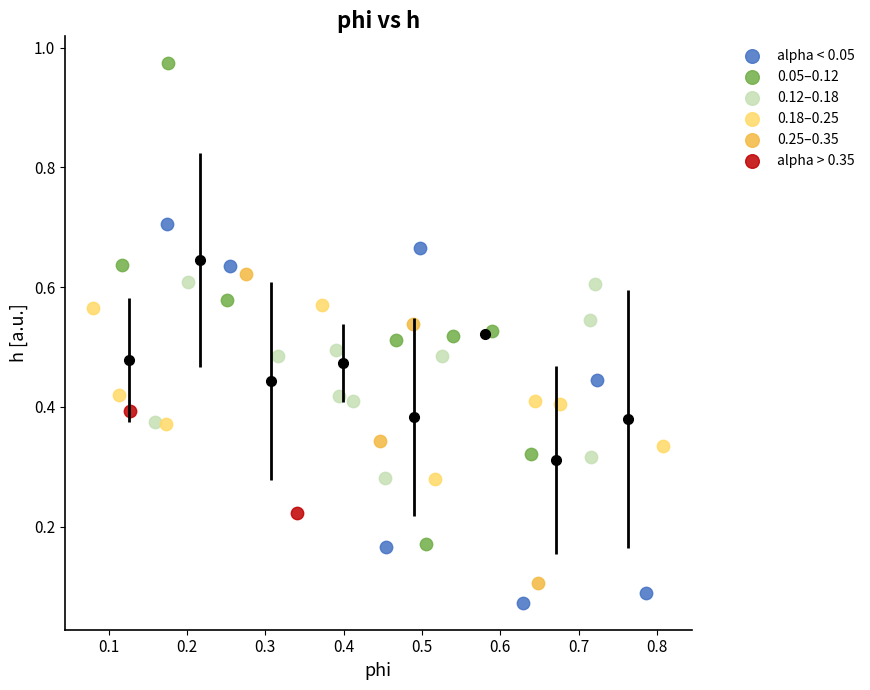

Which series contains the lowest Y value?

alpha < 0.05